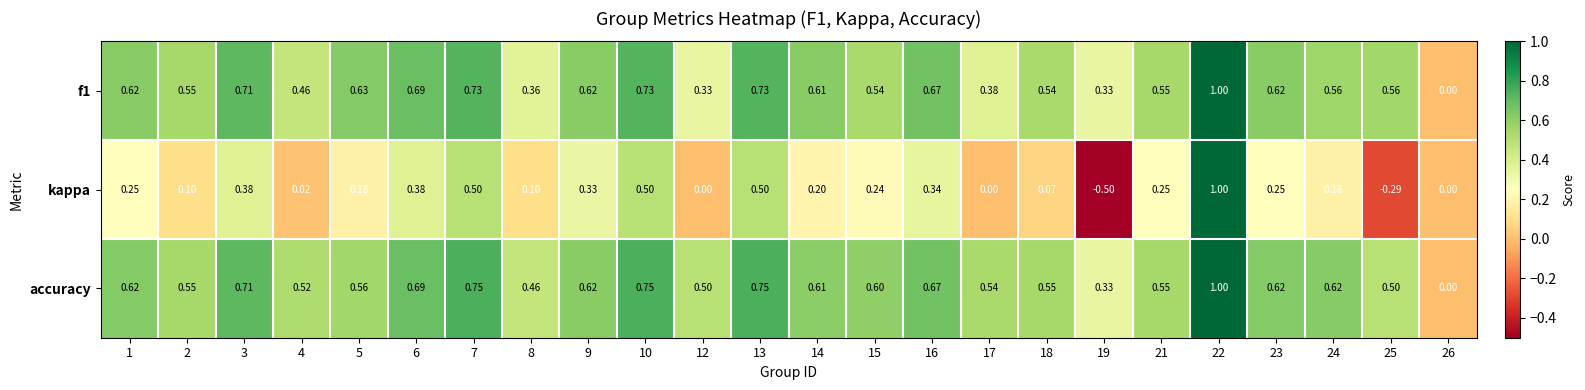

Which series has the largest total across all categories?

accuracy